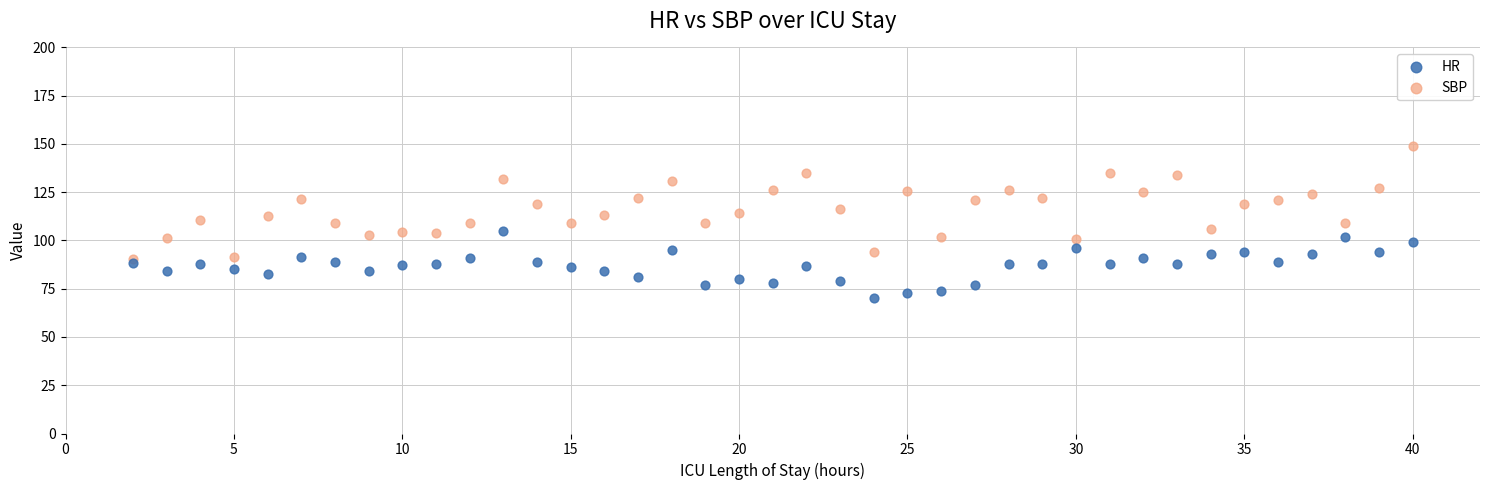

Which series has the widest spread of Y values?

SBP